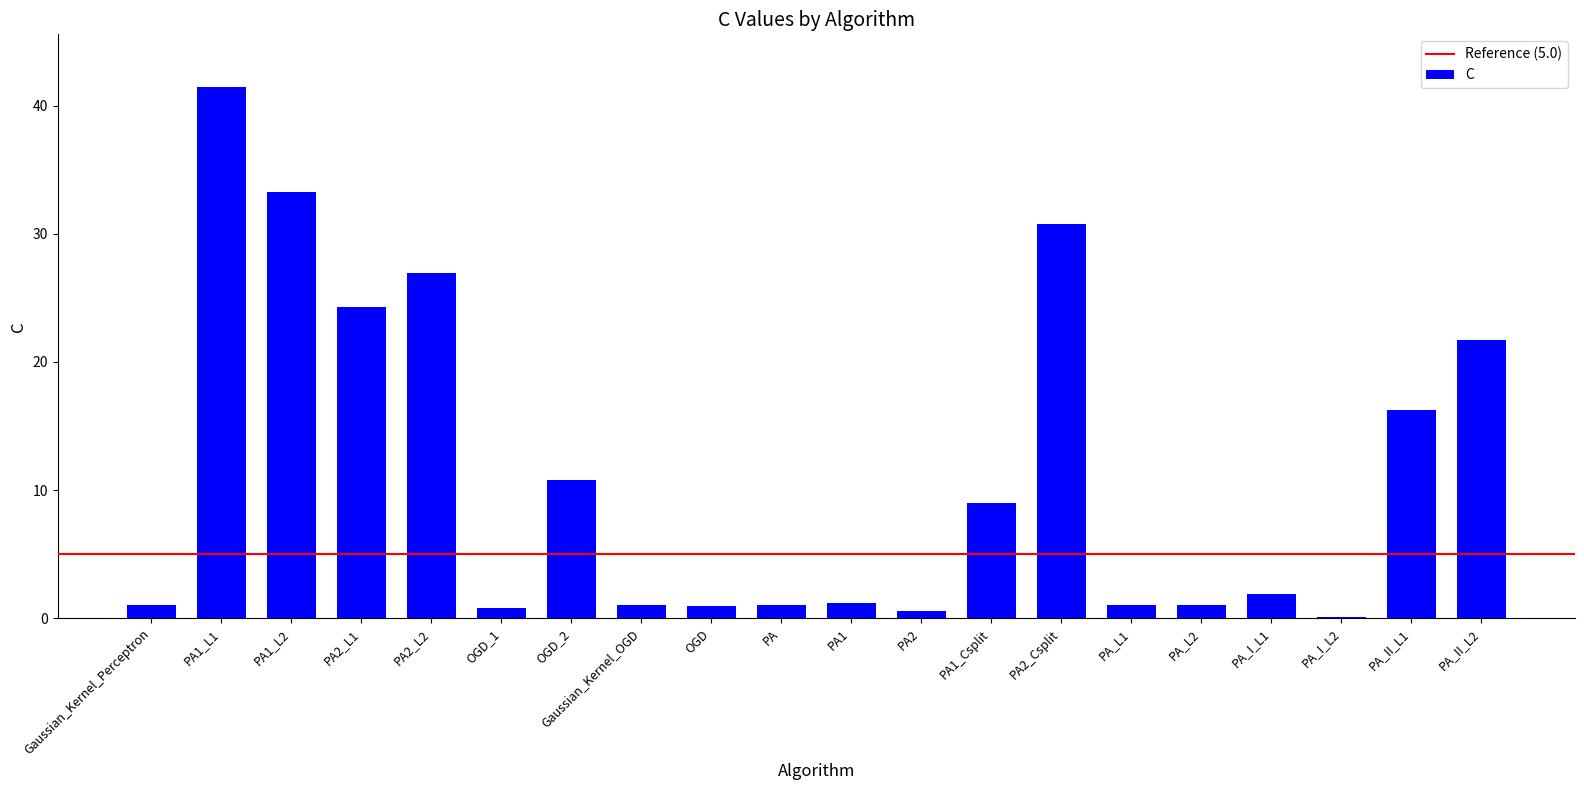

At which label is the value closest to 20?

PA_II_L2